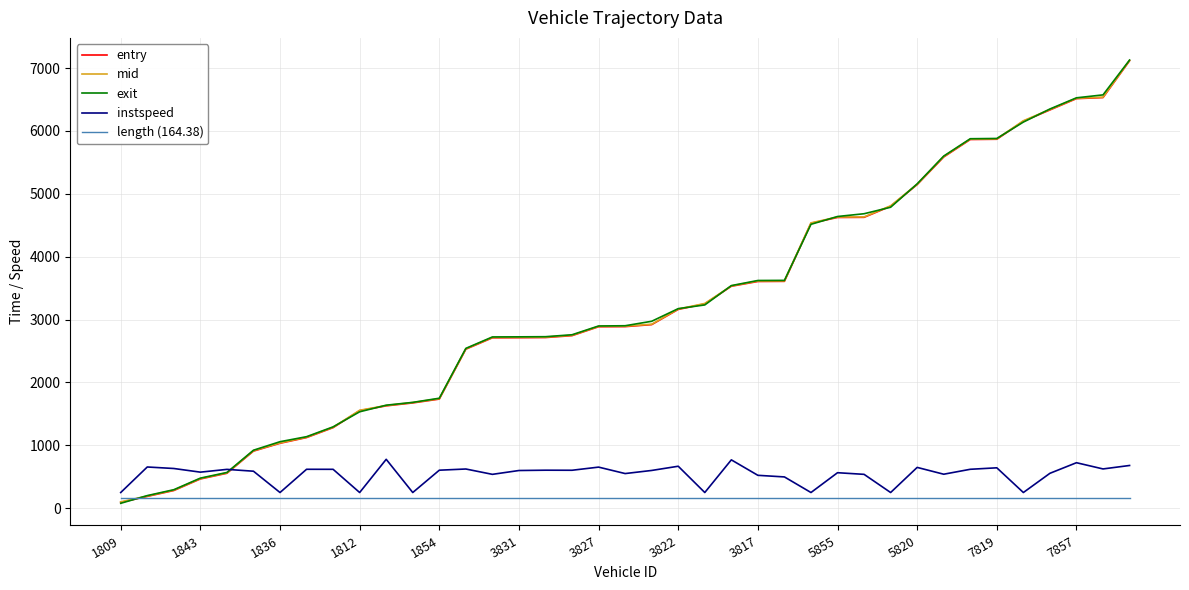

What is the lowest value of the length (164.38) series?

164.4